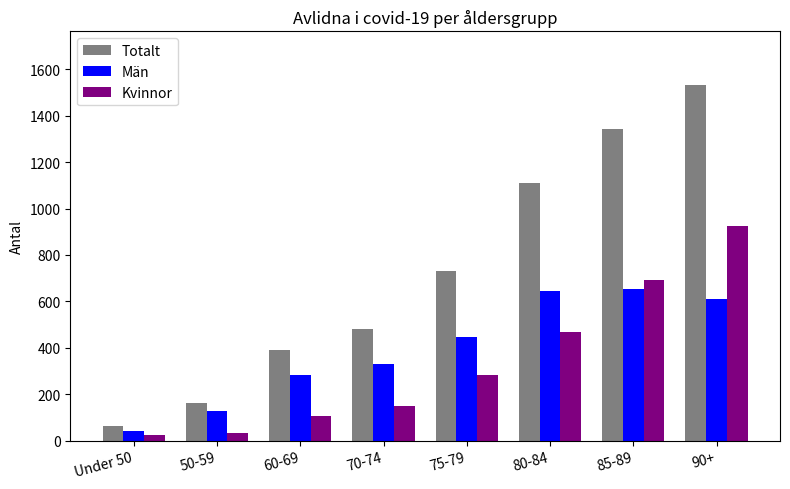

The value of Kvinnor at 85-89 is 692. True or false?

True